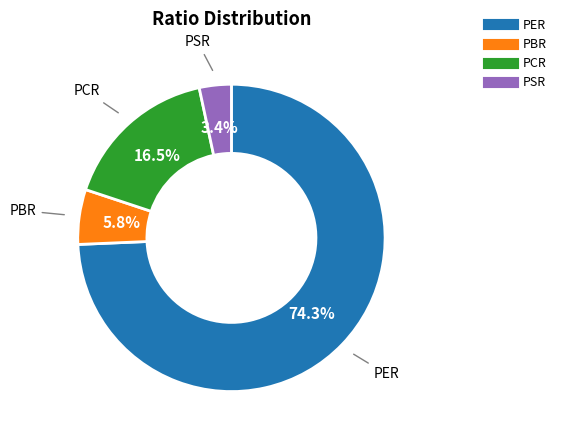

Does any single category account for the majority?

Yes